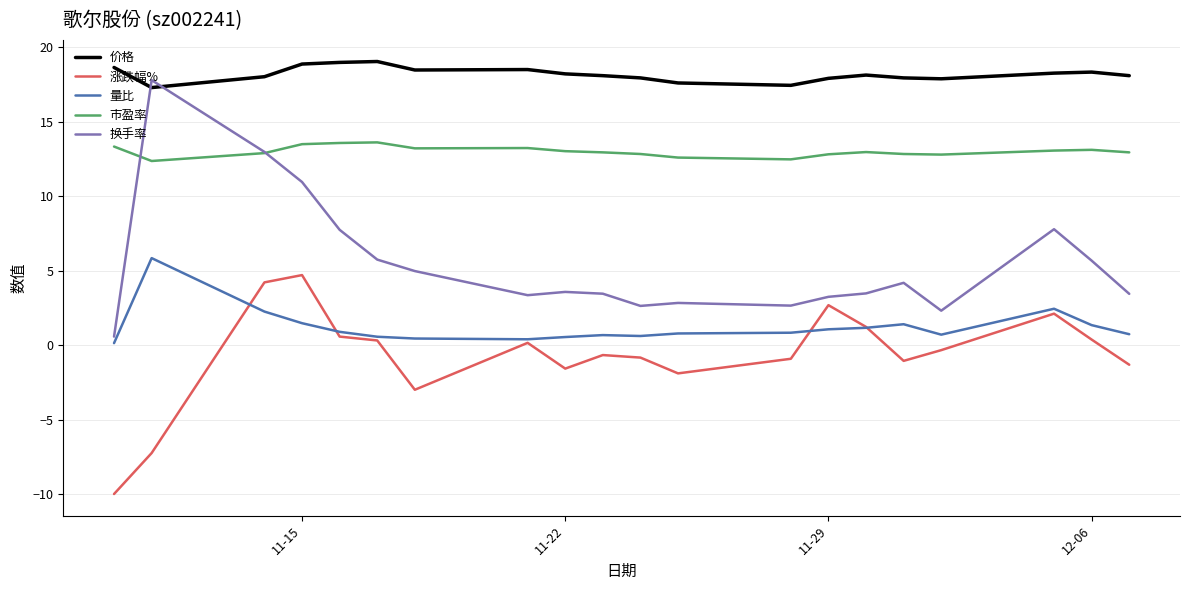

What is the maximum value for 市盈率?

13.6